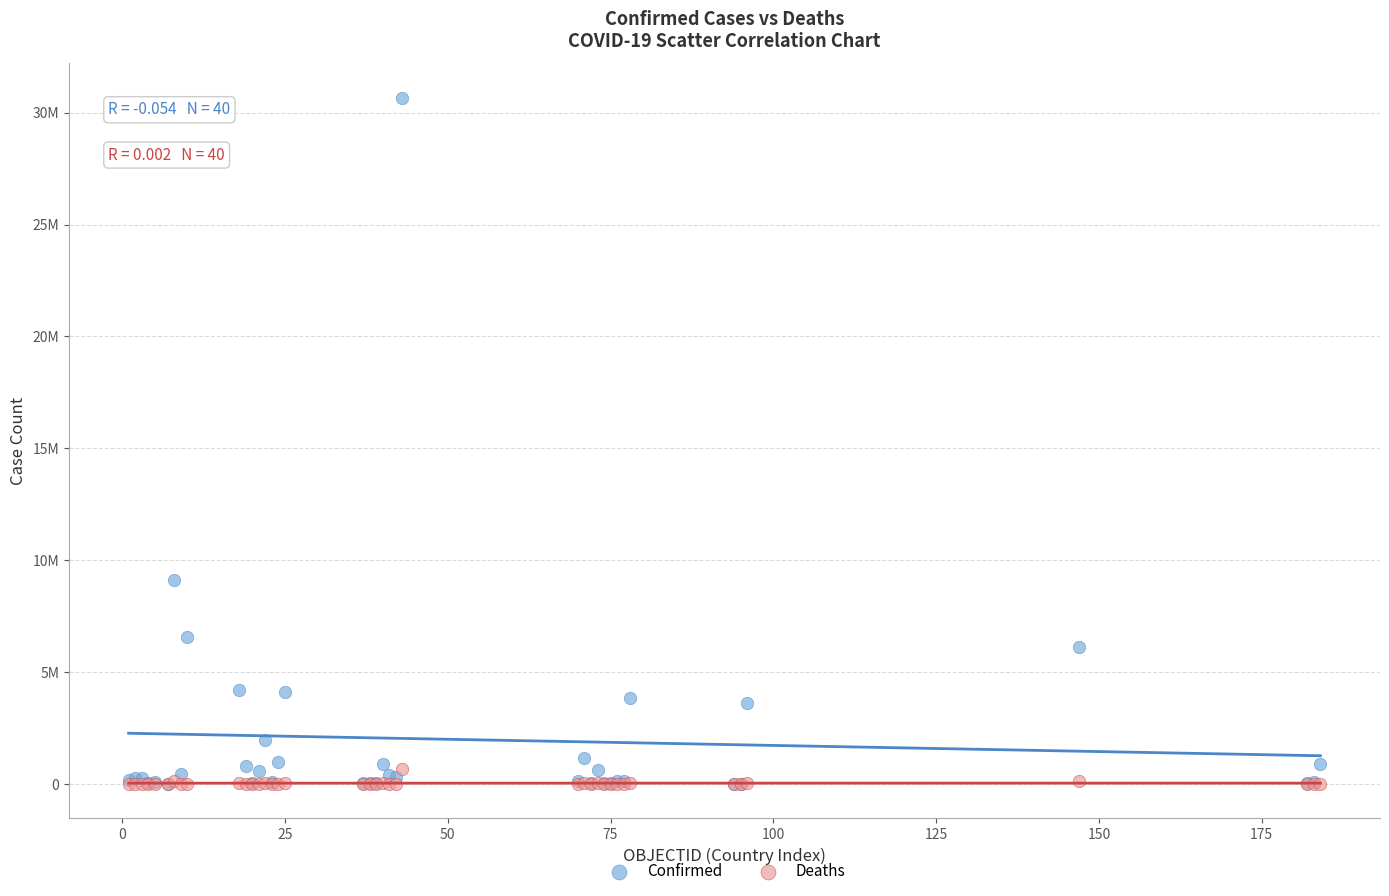

Which series reaches the maximum Y coordinate?

Confirmed